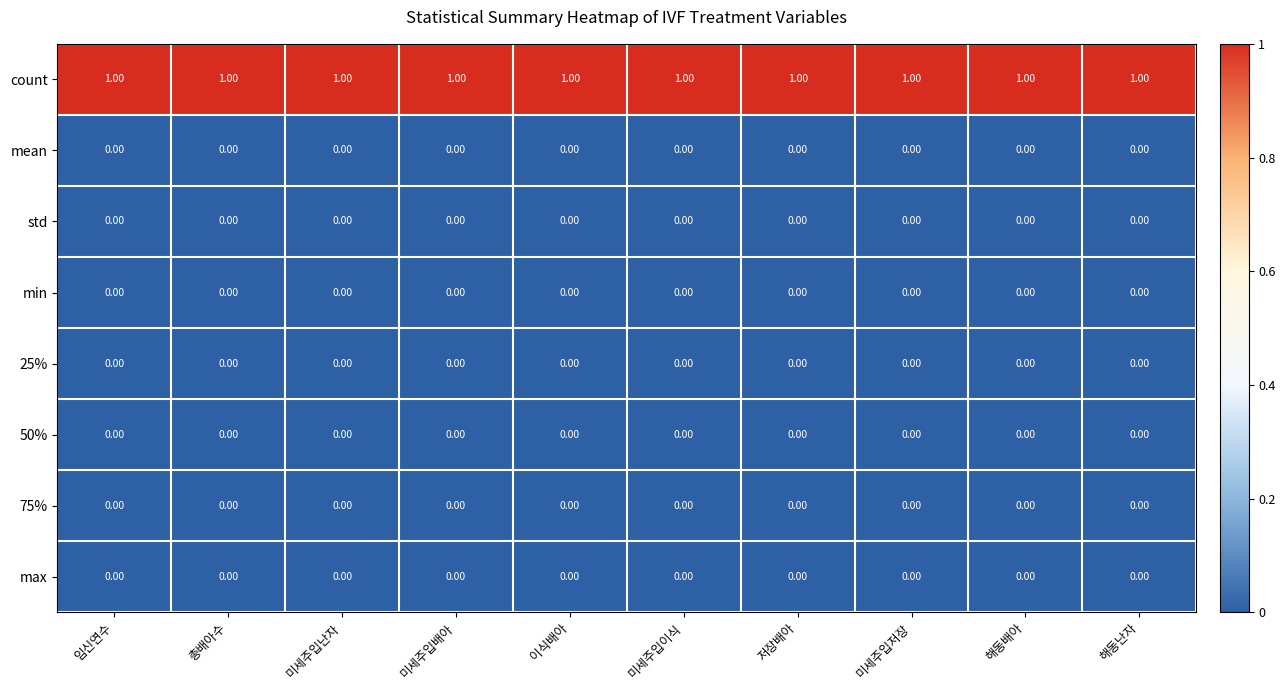

Which series has the largest total across all categories?

count